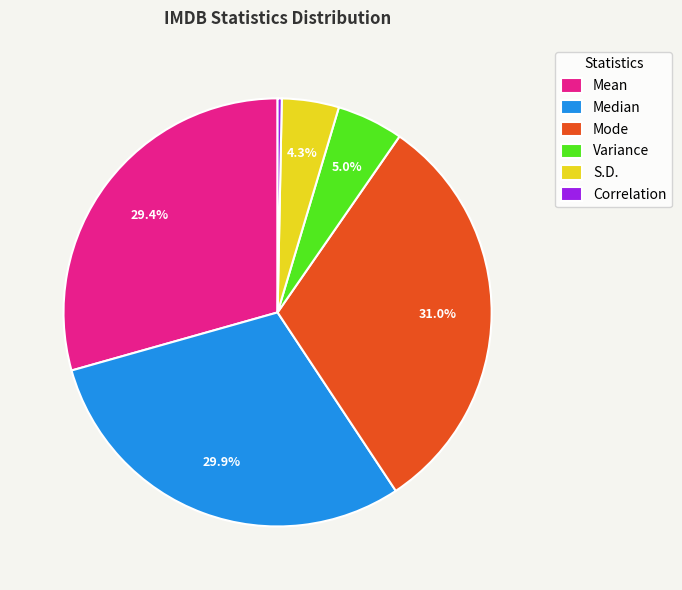

How many segments does this pie chart have?

6